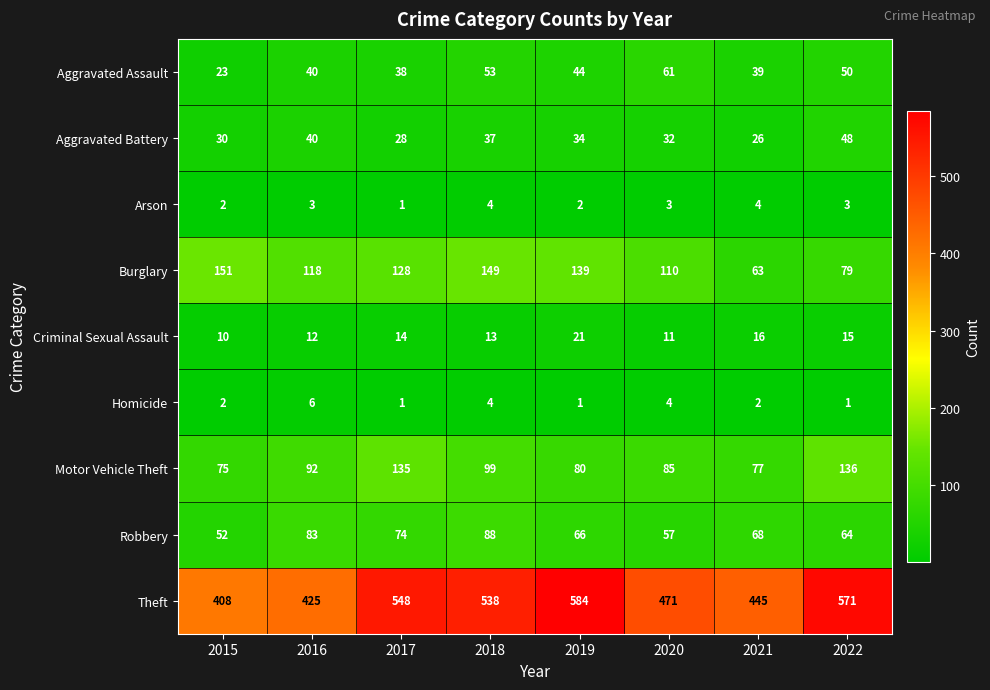

What is the sum of all Aggravated Assault values?

348